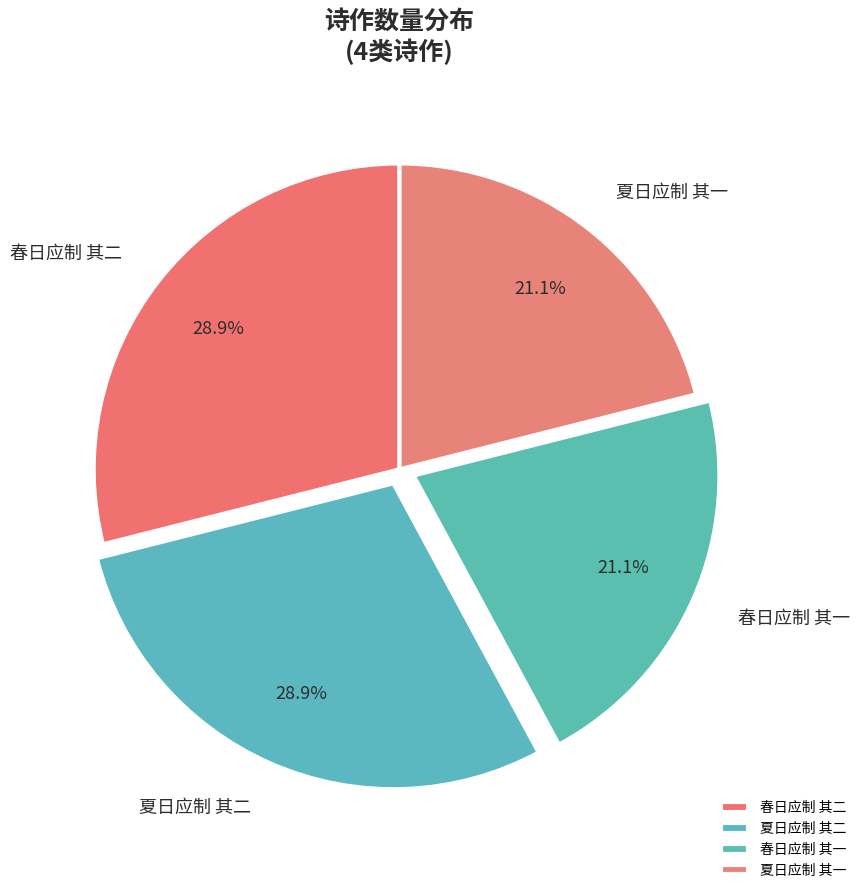

To the nearest percent, what is the combined percentage of 夏日应制 其一 and 春日应制 其二?

50%